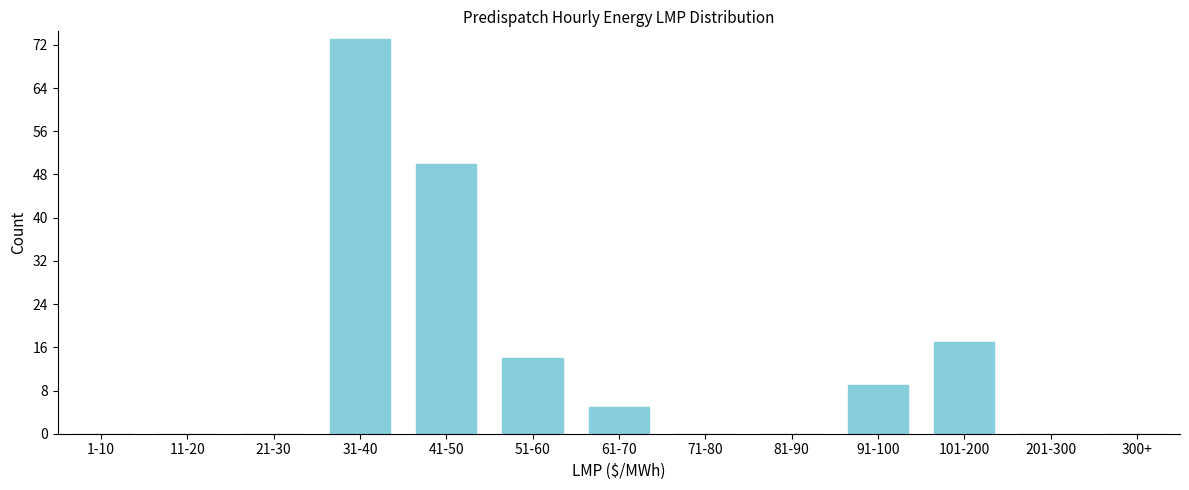

Reading left to right, what are all the values shown in this chart?

1-10=0	11-20=0	21-30=0	31-40=73	41-50=50	51-60=14	61-70=5	71-80=0	81-90=0	91-100=9	101-200=17	201-300=0	300+=0